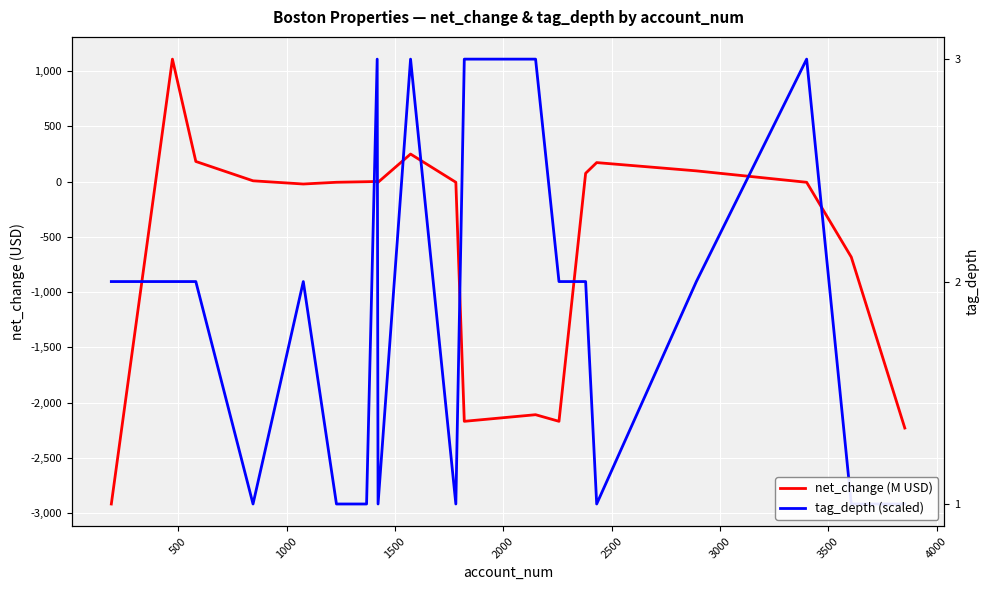

Does the chart display data point markers on the line(s)?

No